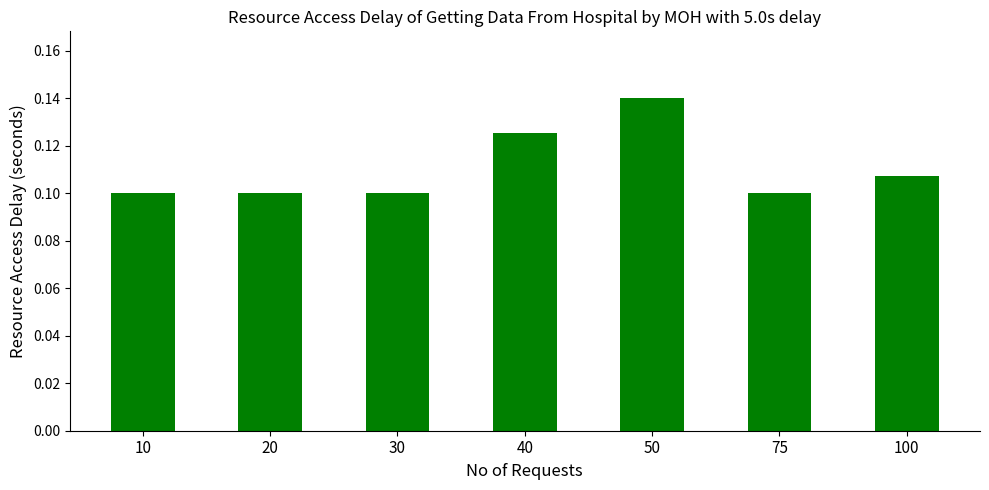

Which category has the highest value across all series?

50